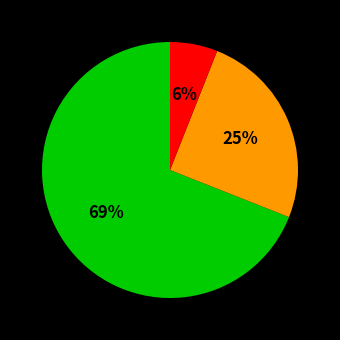

Is there a majority slice in this chart?

Yes